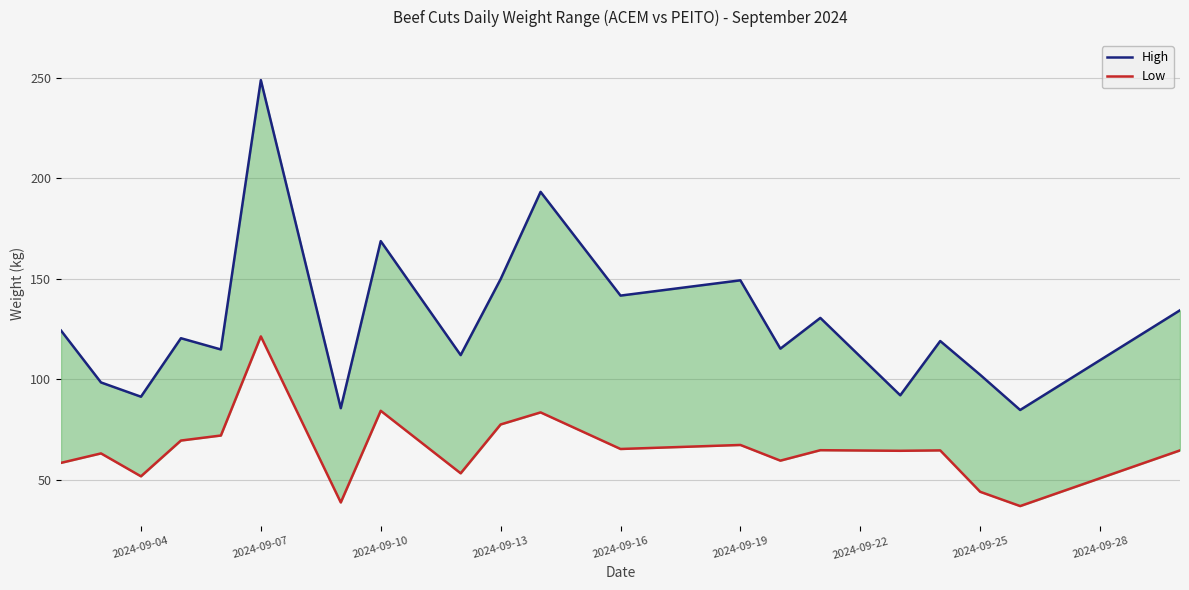

What is the average value of the Low series?

65.3